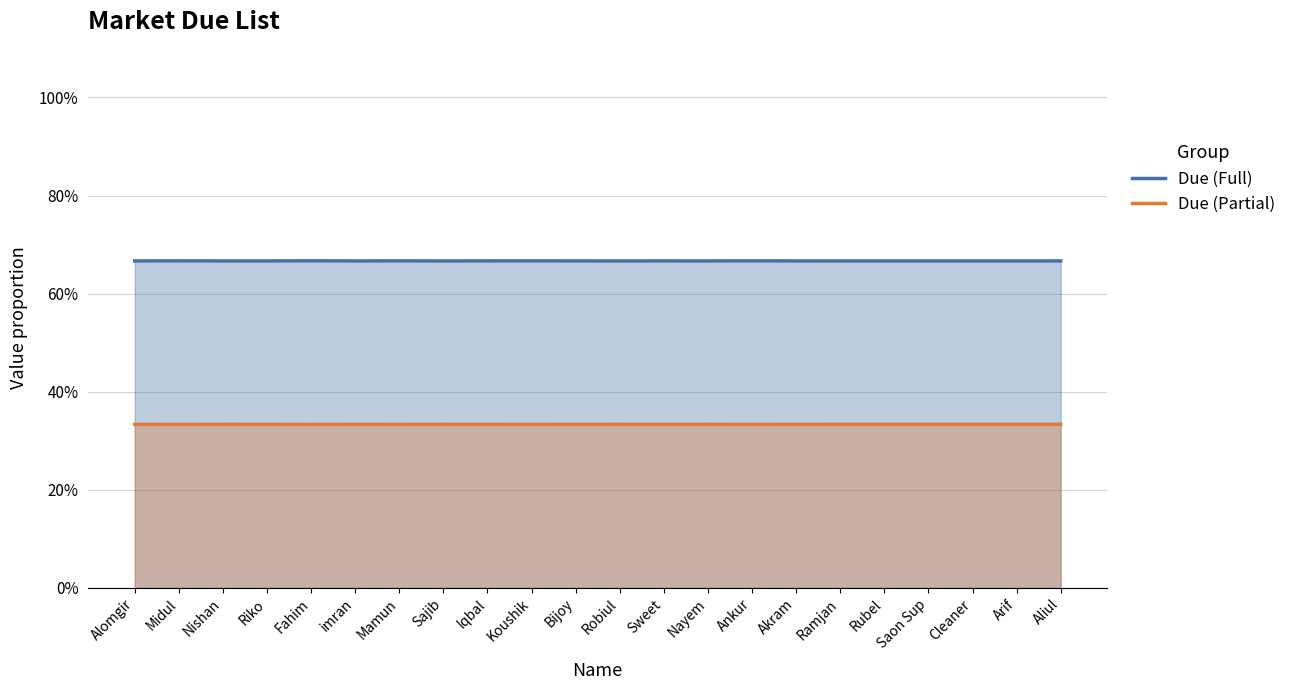

At how many categories does at least one series exceed 0?

22